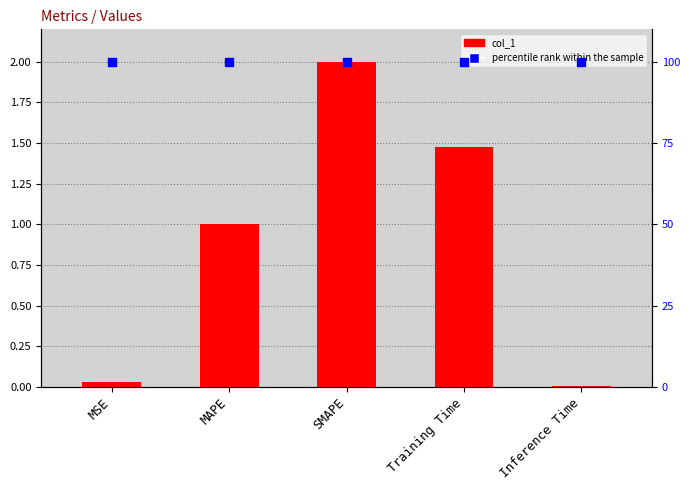

Which series contains the lowest Y value?

col_1